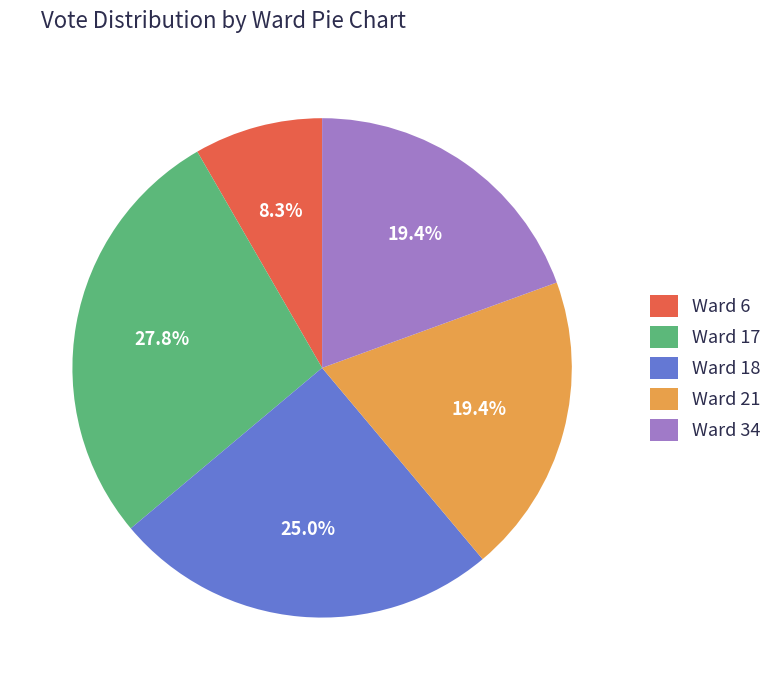

What is the largest slice in the pie chart?

Ward 17